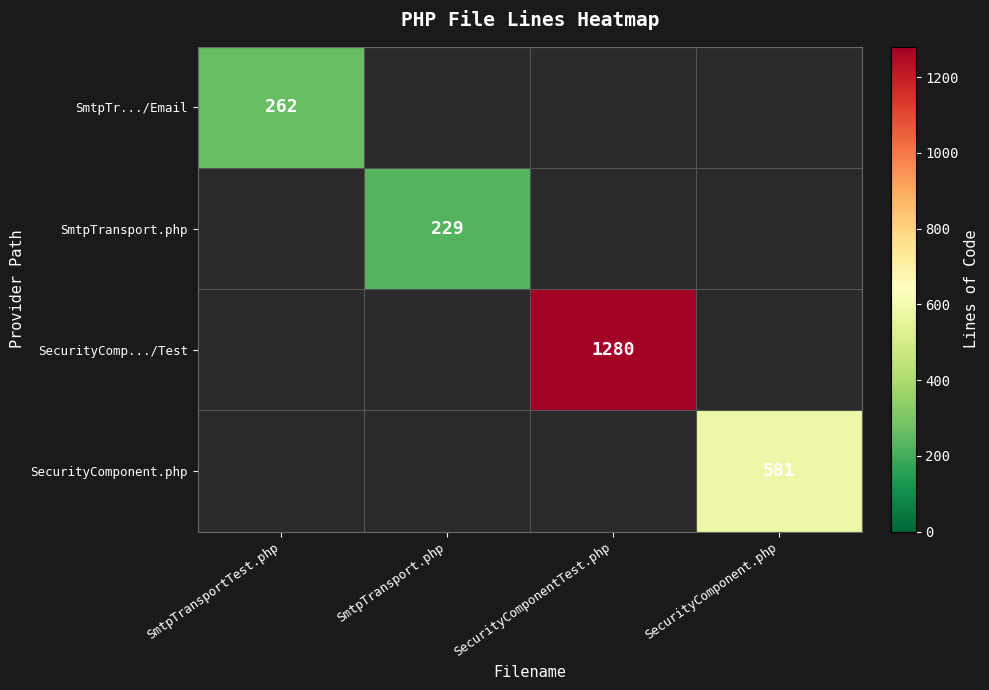

The SecurityComponent.php series shows 581 at SecurityComponent.php. True or false?

True